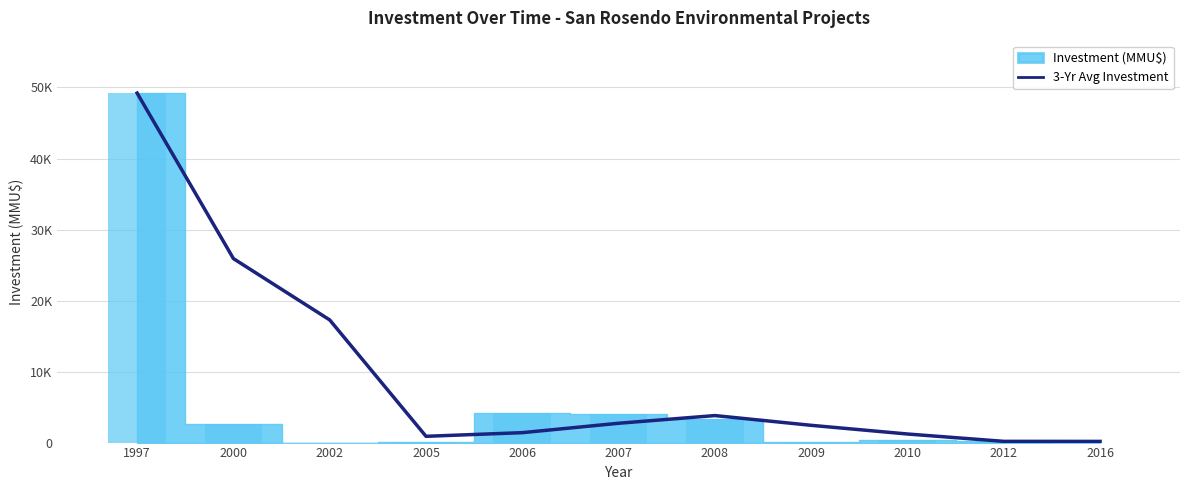

Where does the data first go above 2430?

1997